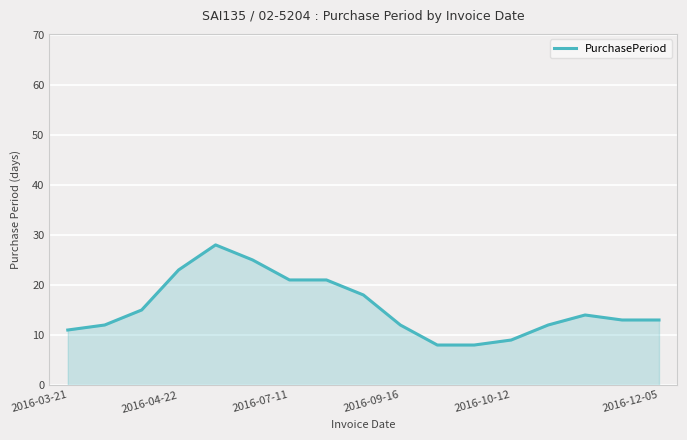

What is the difference between the maximum and minimum values?

20